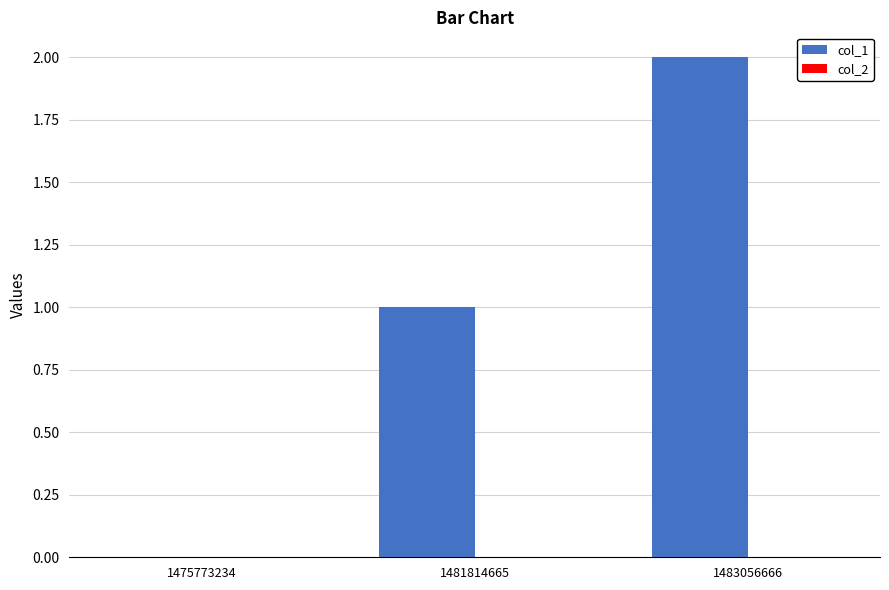

What is the sum of all values?

3